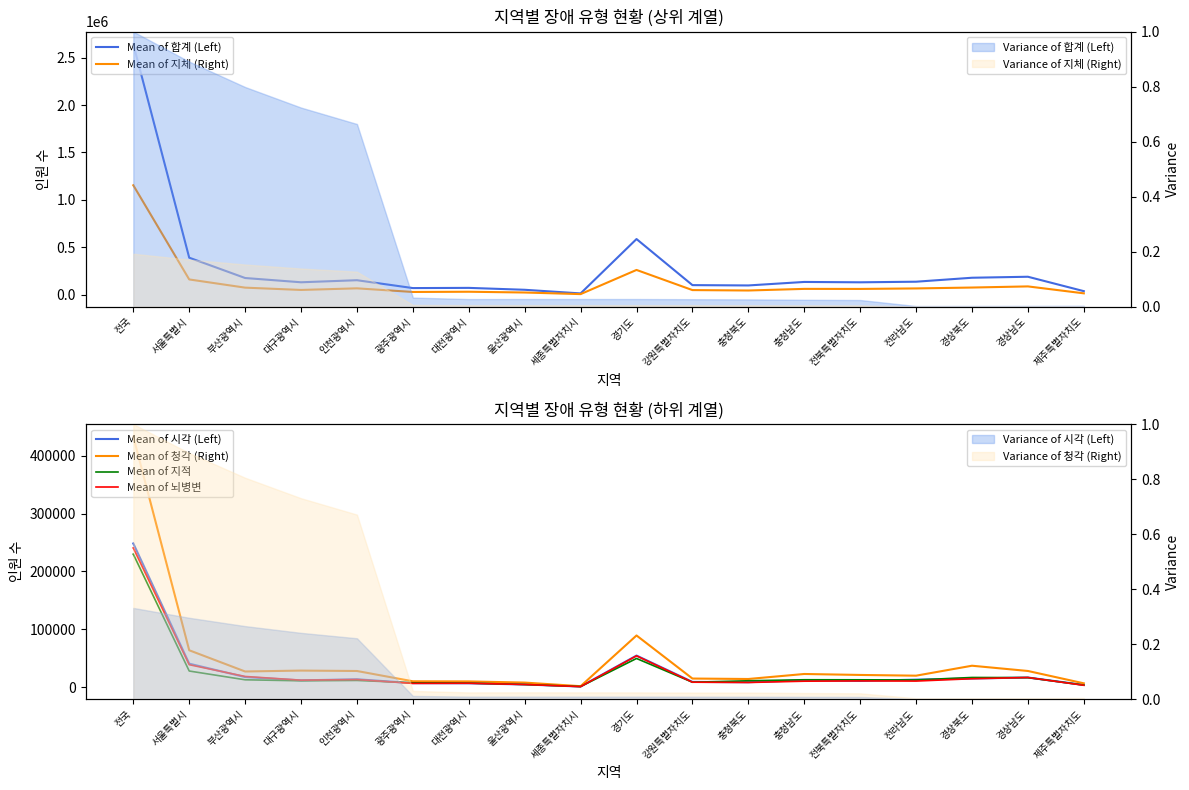

Does the chart display data point markers on the line(s)?

No